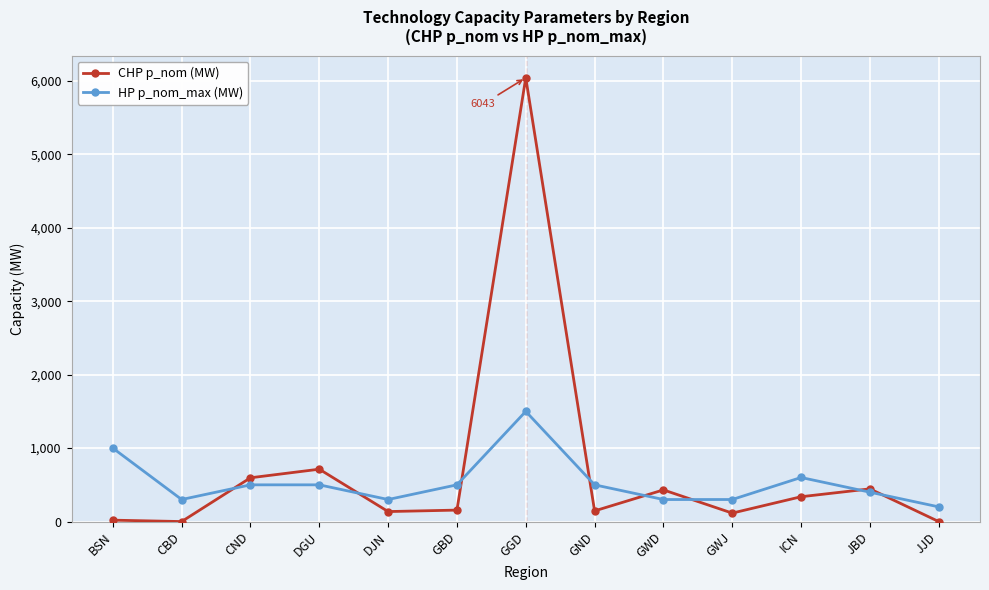

What is the spread (max minus min) of values at GGD?

4543